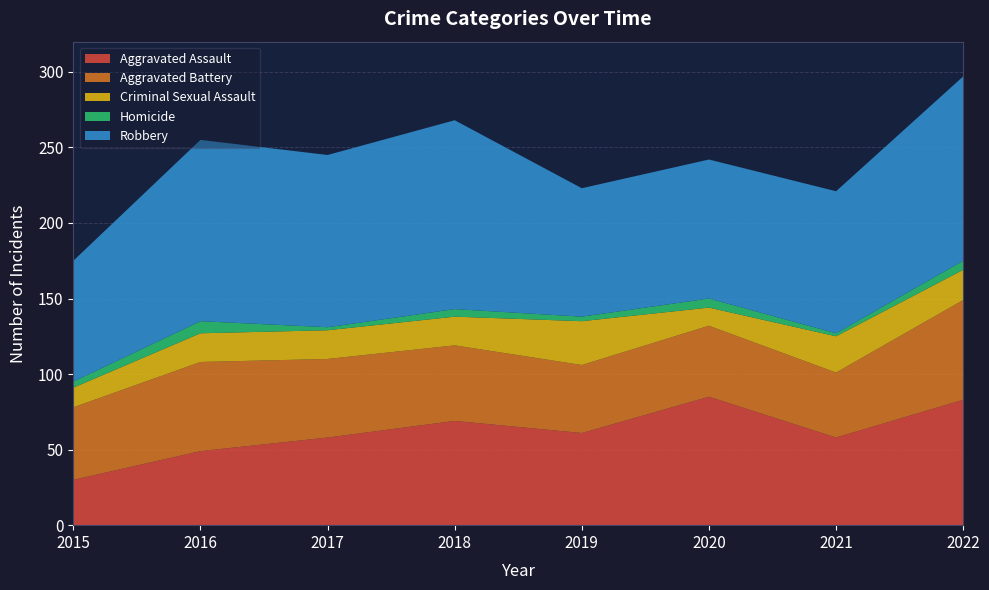

Does the chart display data point markers on the line(s)?

No